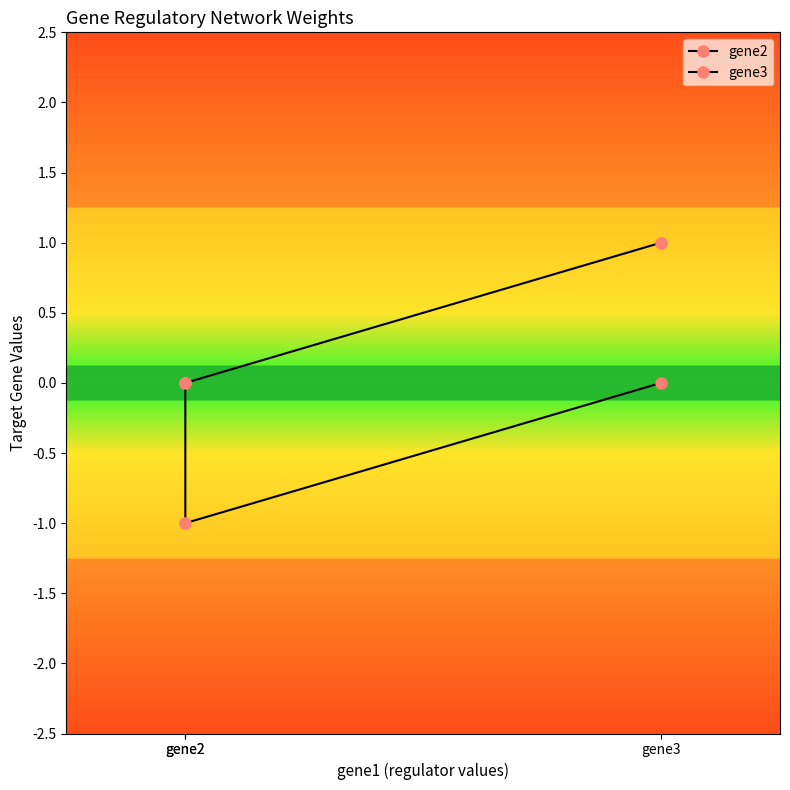

Which series changed the most between gene2 and gene3?

gene2